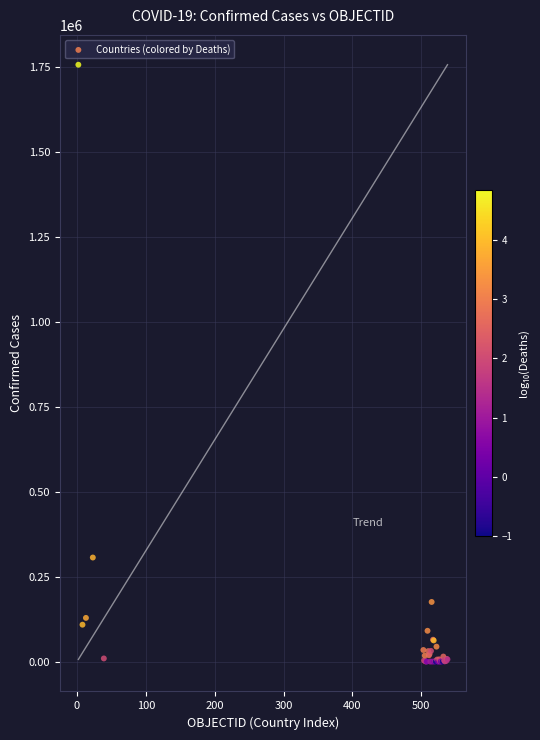

What Y value in the scatter plot is closest to 877906?

306216